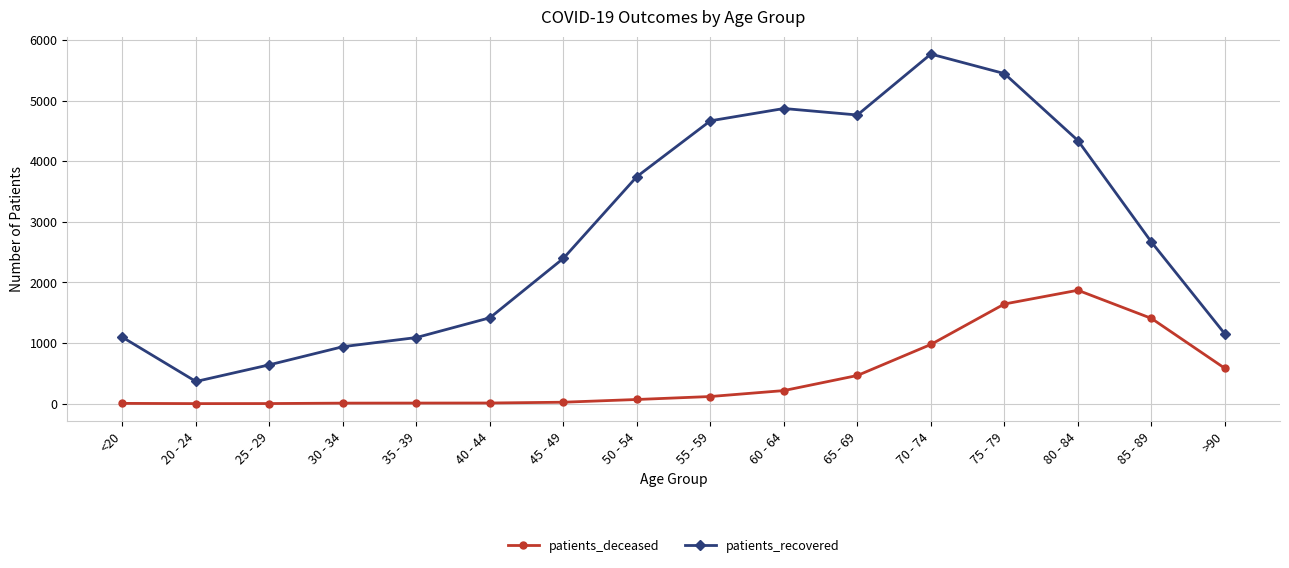

Does the chart display data point markers on the line(s)?

Yes